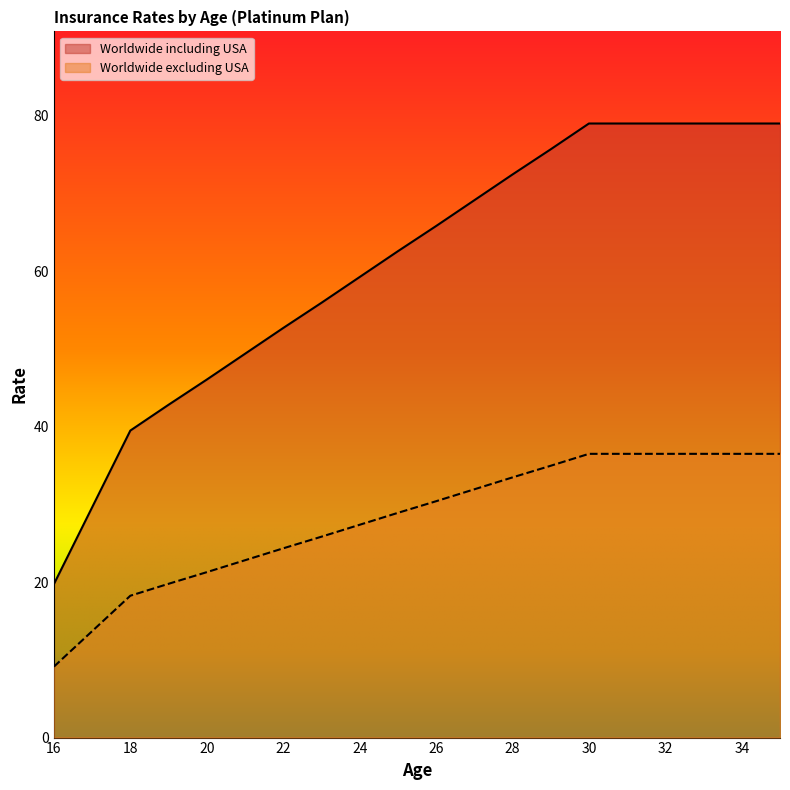

Is the value of Worldwide excluding USA at 17 greater than the value of Worldwide including USA at 32?

No